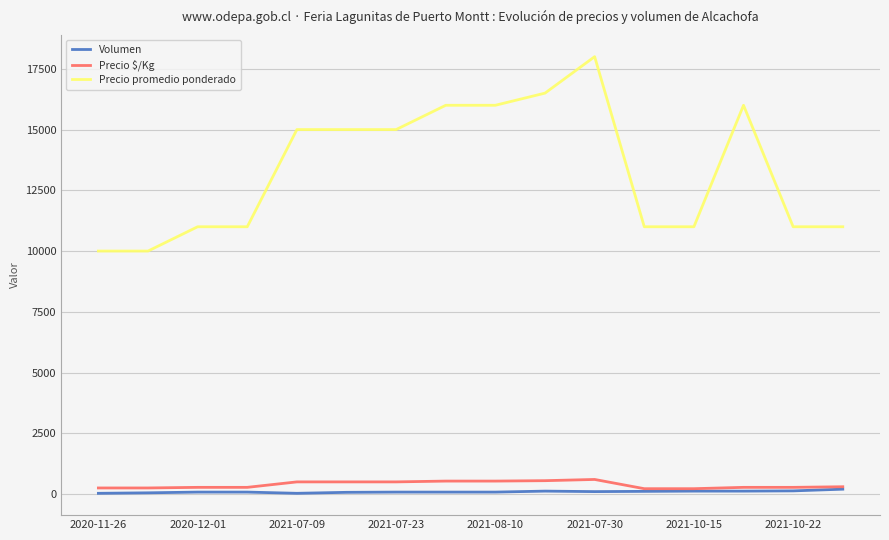

What is the minimum value for Precio $/Kg?

220